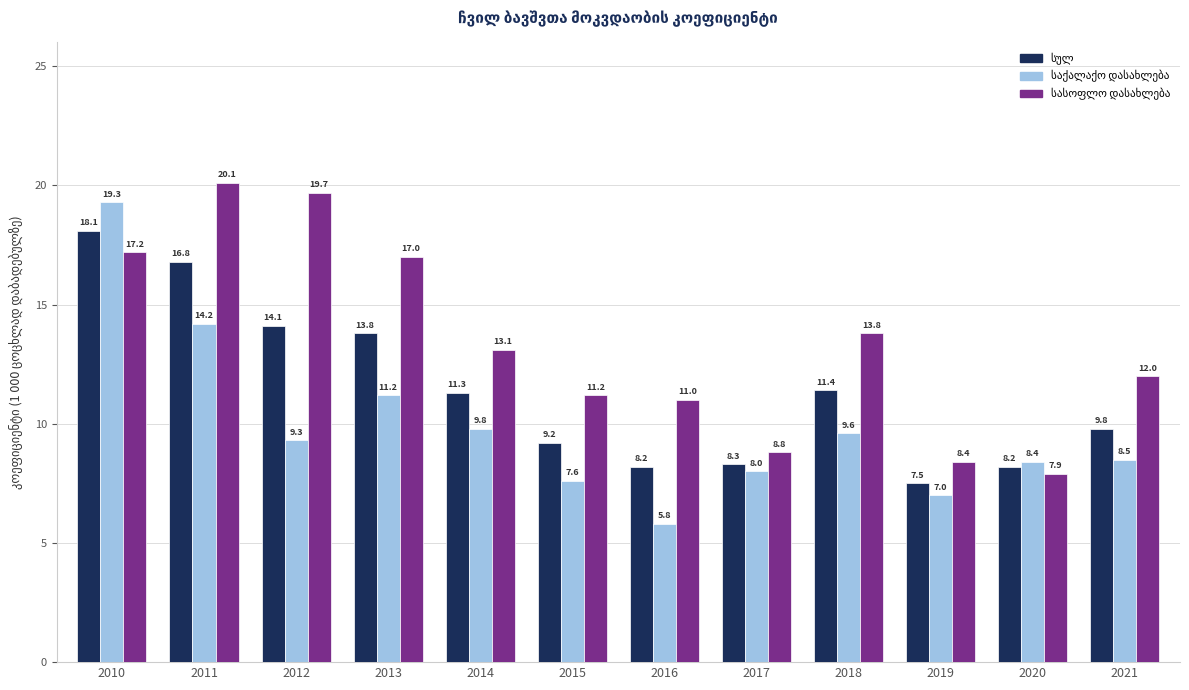

How many data points does each series have?

12